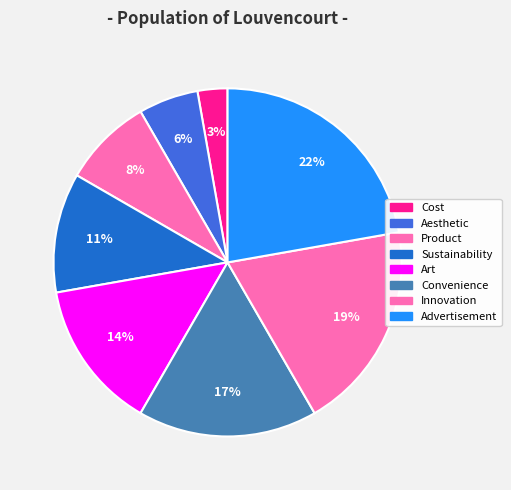

Count the number of slices in the pie.

8